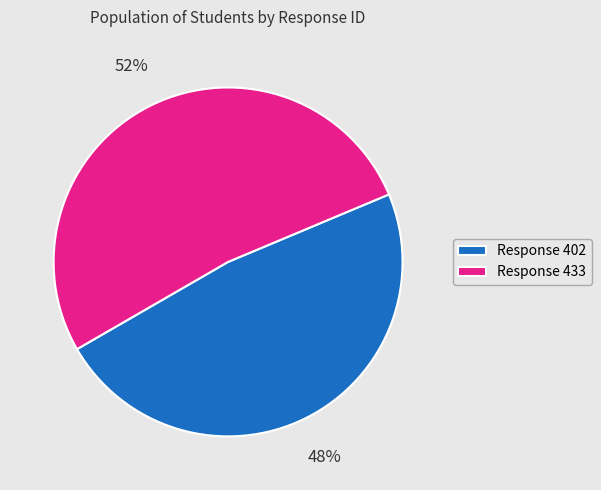

How many segments does this pie chart have?

2